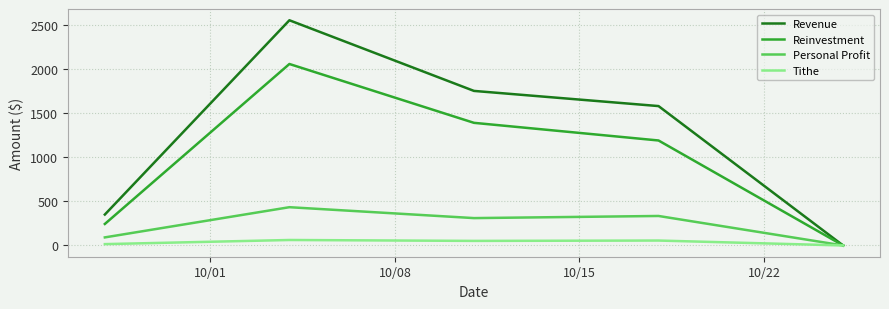

What is the difference between the maximum and minimum values in the Reinvestment series?

2054.8